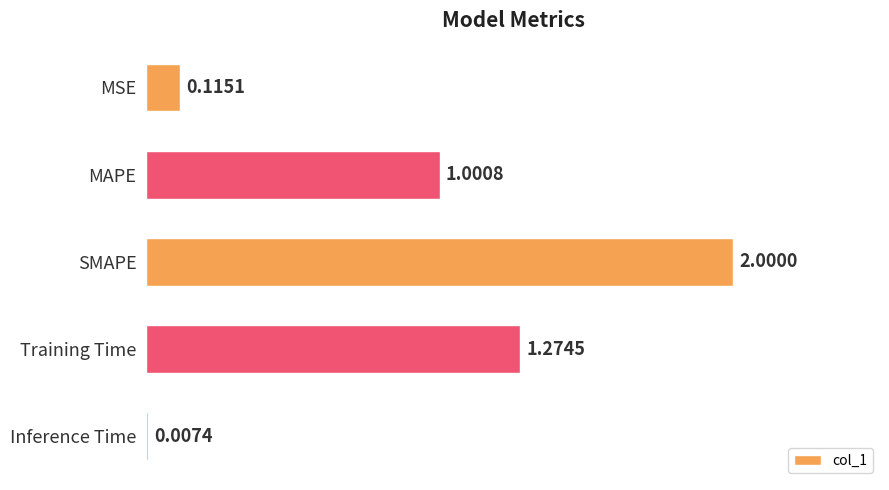

At which label is the value closest to 1?

MAPE